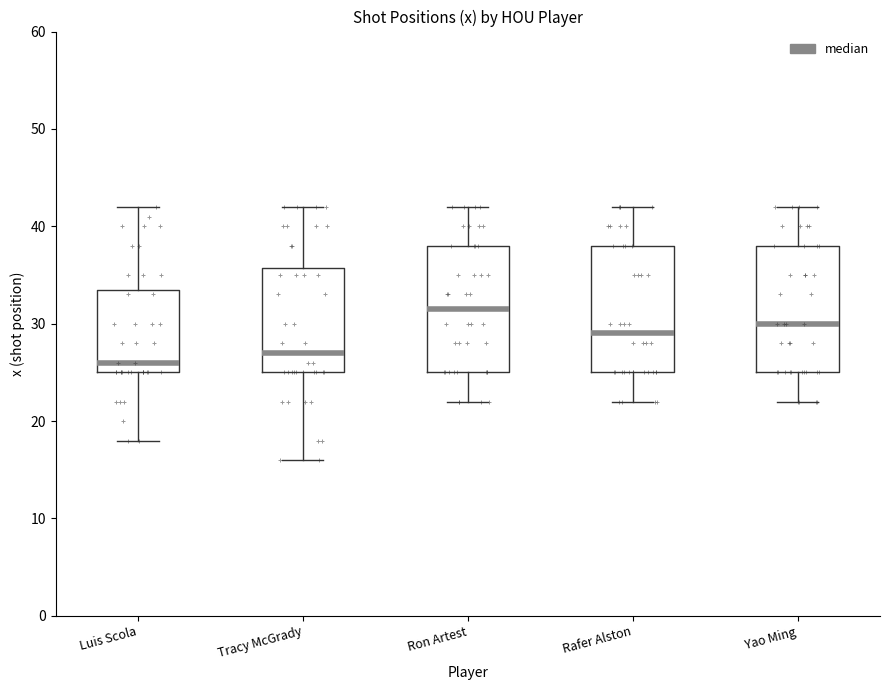

Reading left to right, read every box against the y-axis: the position of its median line, the range the box covers, and the ends of its whiskers. The values are not printed on the chart, so give them approximately, as read against the axis.

Luis Scola: median 26, box 25 to 34, whiskers 18 to 42
Tracy McGrady: median 27, box 25 to 36, whiskers 16 to 42
Ron Artest: median 32, box 25 to 38, whiskers 22 to 42
Rafer Alston: median 29, box 25 to 38, whiskers 22 to 42
Yao Ming: median 30, box 25 to 38, whiskers 22 to 42